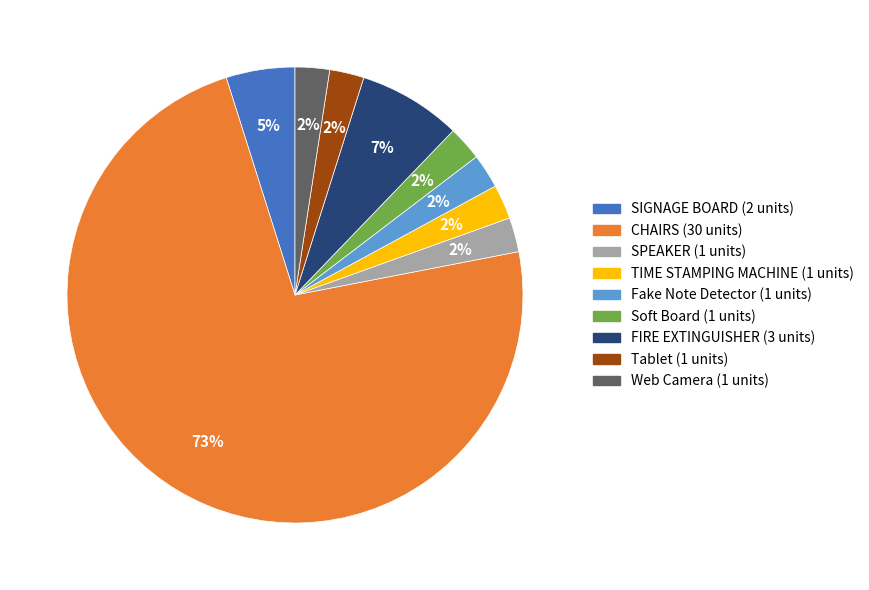

What is the largest slice in the pie chart?

CHAIRS